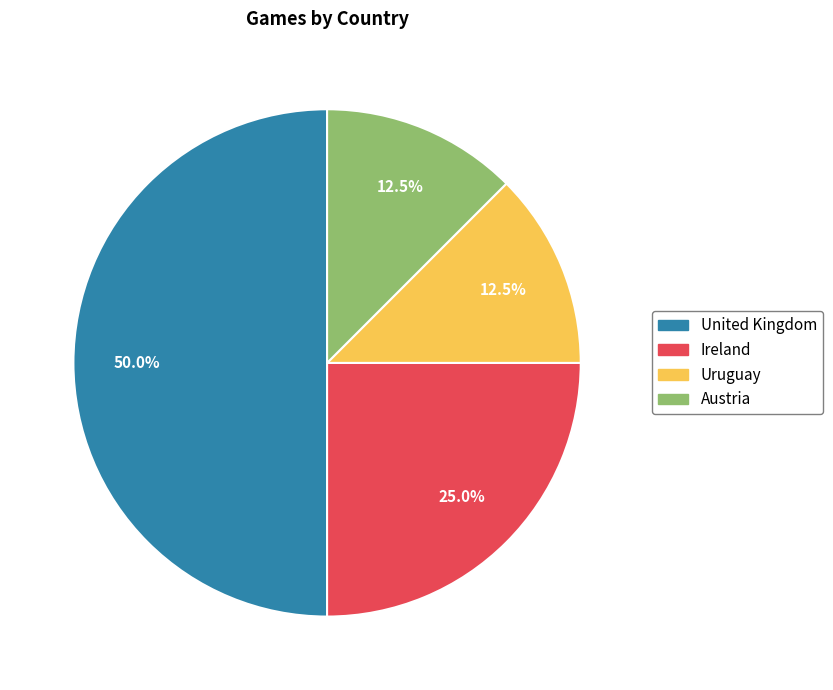

Is it true that United Kingdom is 50% of the pie?

True